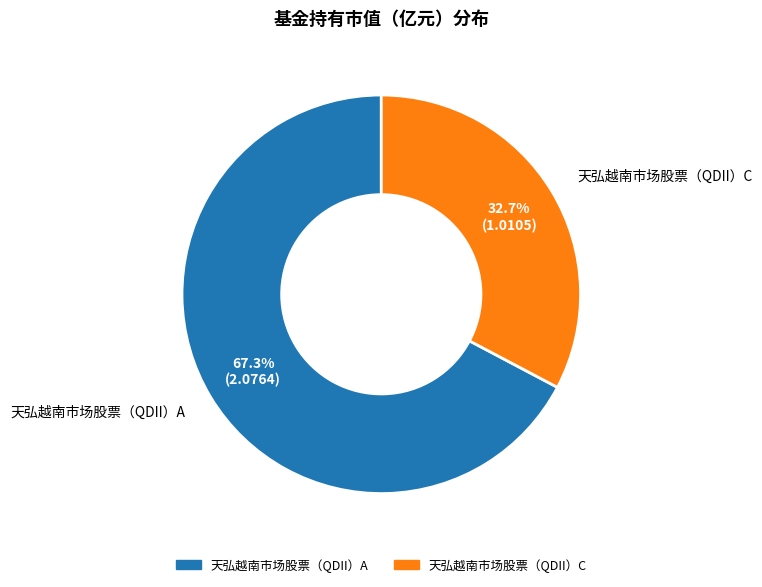

What is the largest slice in the pie chart?

天弘越南市场股票（QDII）A